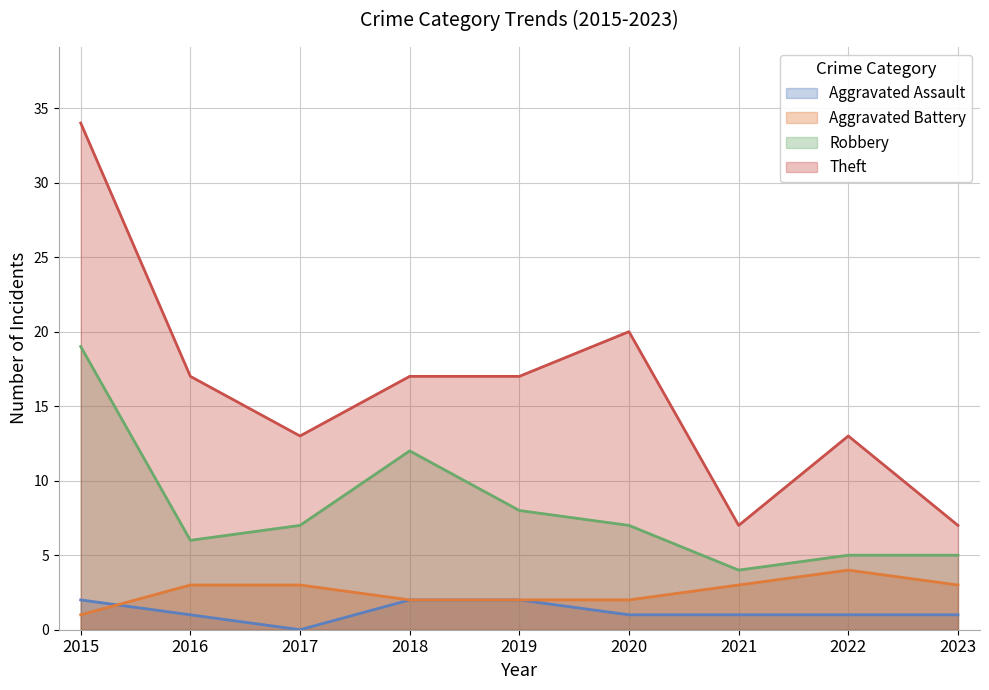

What is the difference between the maximum and second lowest values in the Aggravated Assault series?

1